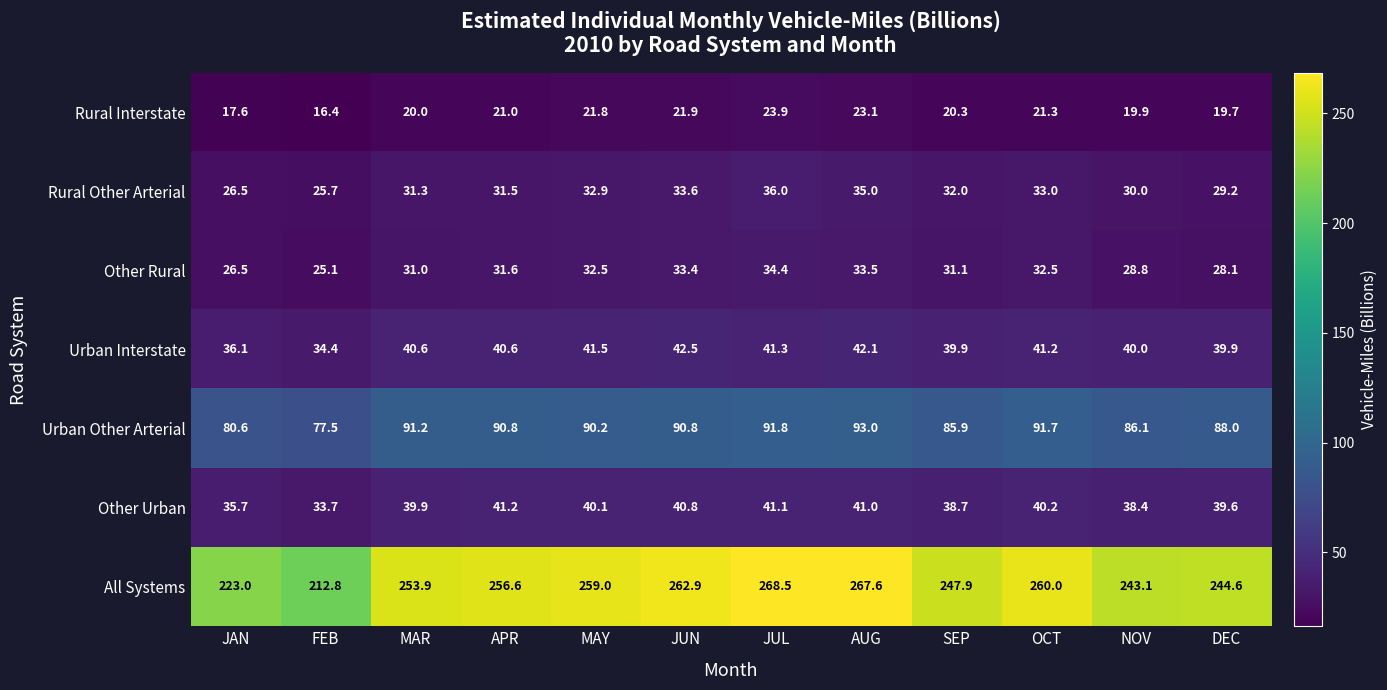

At JUN, list the series in order from smallest to largest.

Rural Interstate, Other Rural, Rural Other Arterial, Other Urban, Urban Interstate, Urban Other Arterial, All Systems